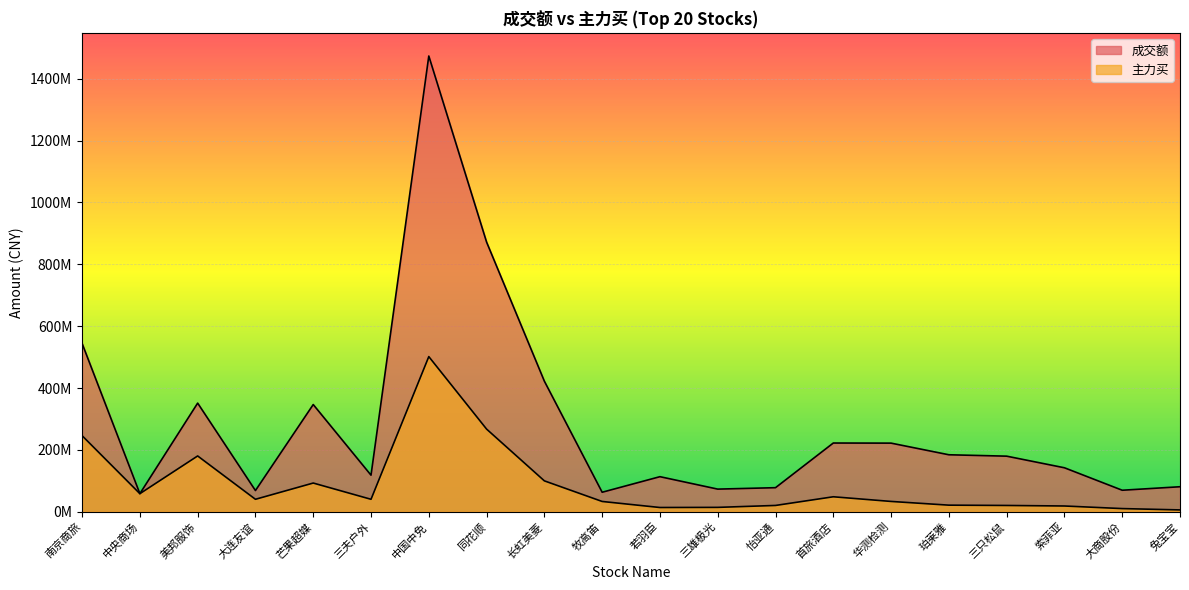

Reading right to left, what are all the values shown in this chart?

成交额: 兔宝宝=80732098	大商股份=69430897	索菲亚=142059698	三只松鼠=179614806	珀莱雅=184110491	华测检测=221752524	首旅酒店=222087643	怡亚通=77692586	三雄极光=73071064	若羽臣=113259498	牧高笛=62929560	长虹美菱=422050887	同花顺=871780783	中国中免=1473460125	三夫户外=118129161	芒果超媒=346522277	大连友谊=68400679	美邦服饰=351143725	中央商场=58371208	南京商旅=544155525
主力买: 兔宝宝=5804008	大商股份=10113850	索菲亚=18475854	三只松鼠=20201120	珀莱雅=21195937	华测检测=33220742	首旅酒店=48288410	怡亚通=20247018	三雄极光=14017231	若羽臣=13591455	牧高笛=33119659	长虹美菱=99759039	同花顺=267150931	中国中免=501489189	三夫户外=40153085	芒果超媒=92701199	大连友谊=40169223	美邦服饰=180280589	中央商场=58326425	南京商旅=245893531